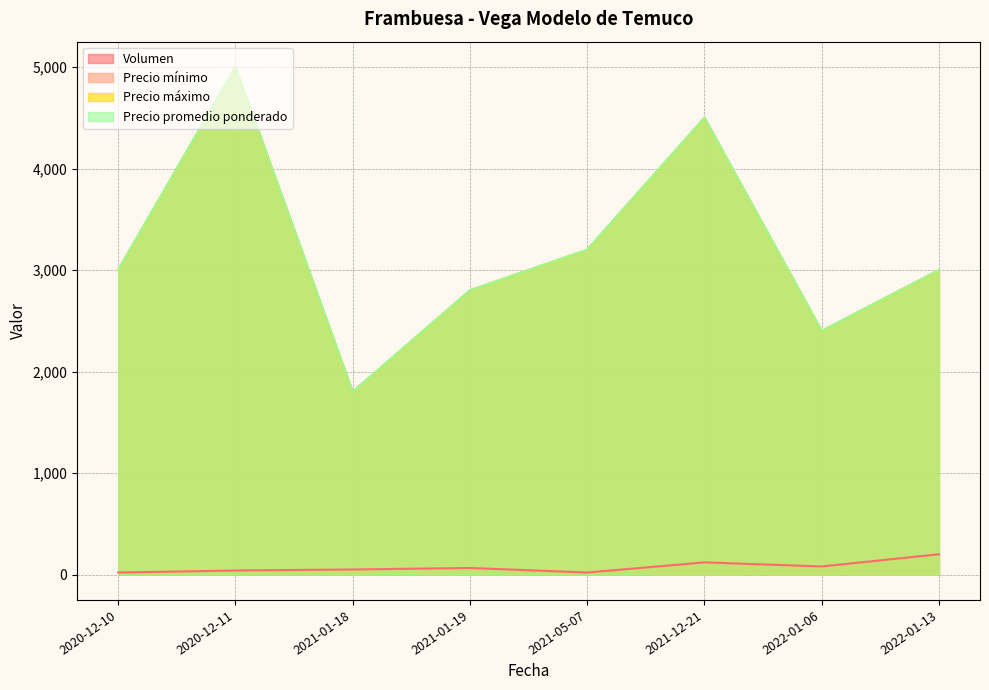

How many values in the Precio promedio ponderado series exceed 3000?

3